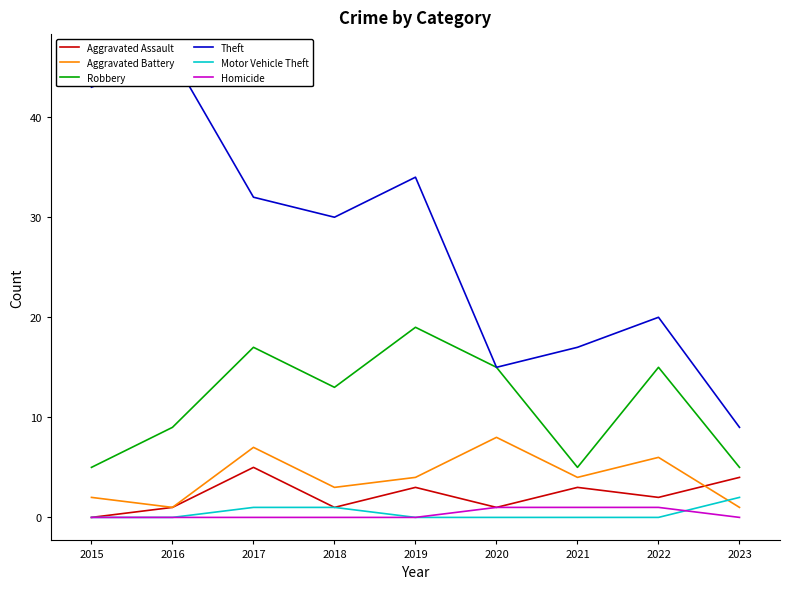

The Homicide series shows 0 at 2017. True or false?

True